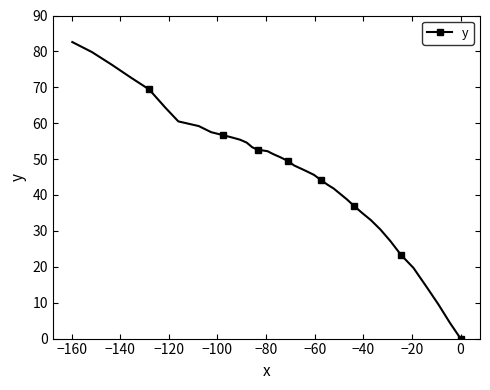

What is the maximum value shown in the chart?

82.6